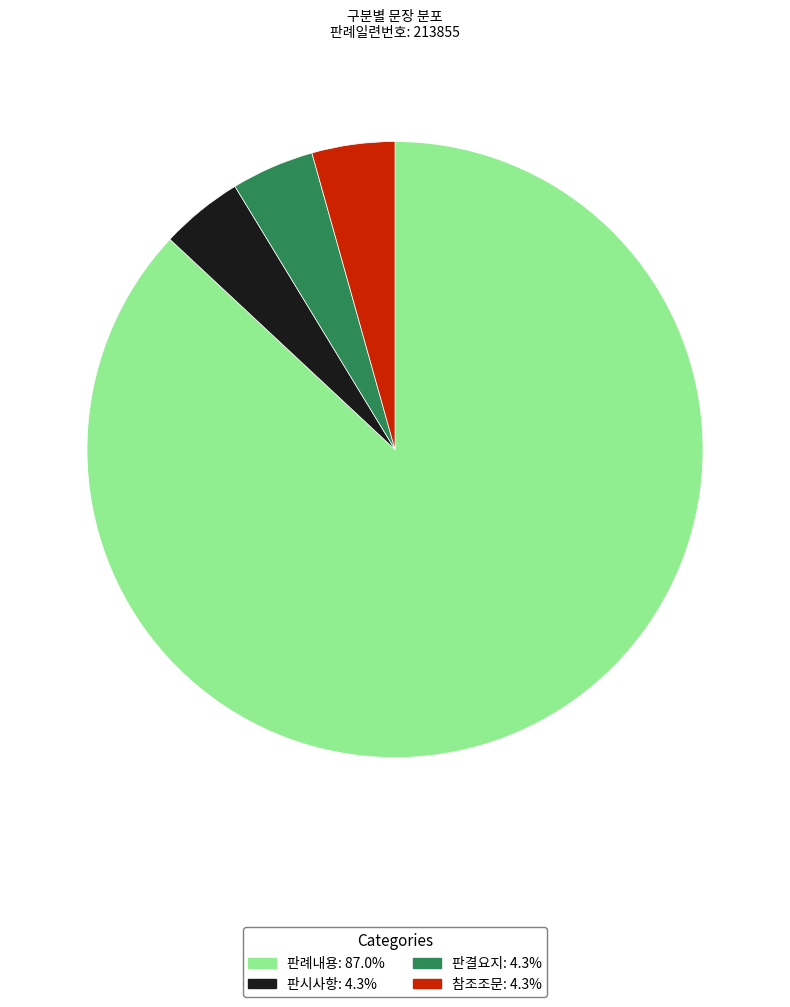

Is the sum of 참조조문: 4.3% and 판시사항: 4.3% greater than half?

No